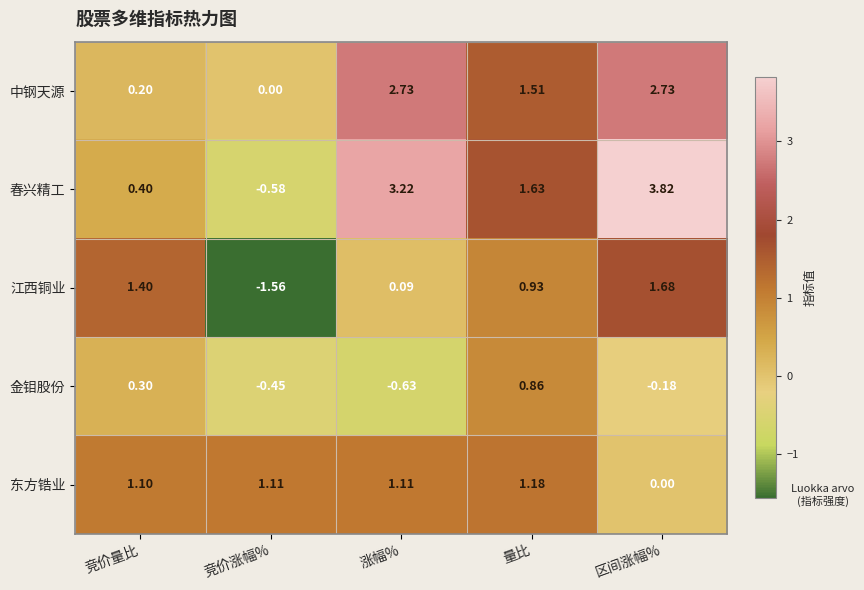

How many values in 春兴精工 are above zero?

4